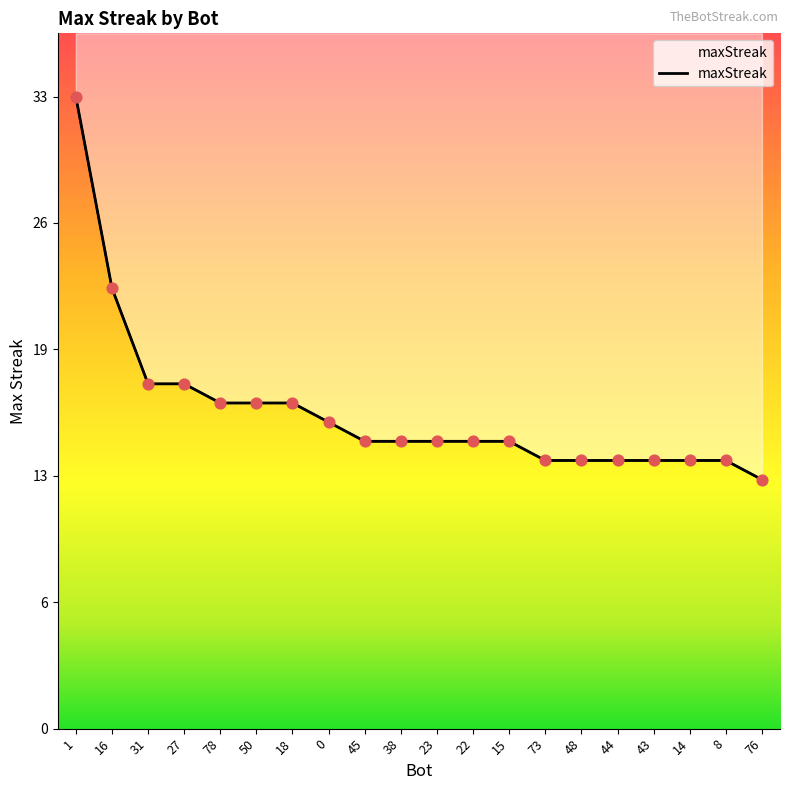

What is the change in value from 31 to 15?

-3